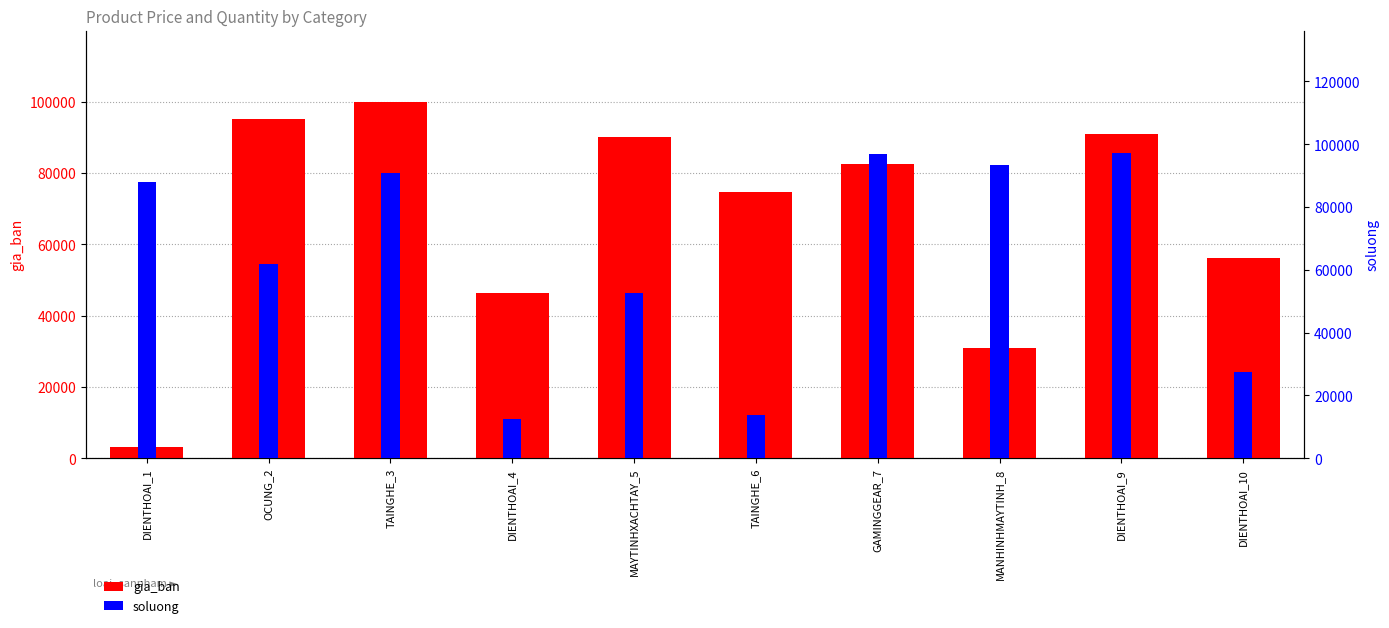

Rank the series by their average value, from highest to lowest.

gia_ban, soluong